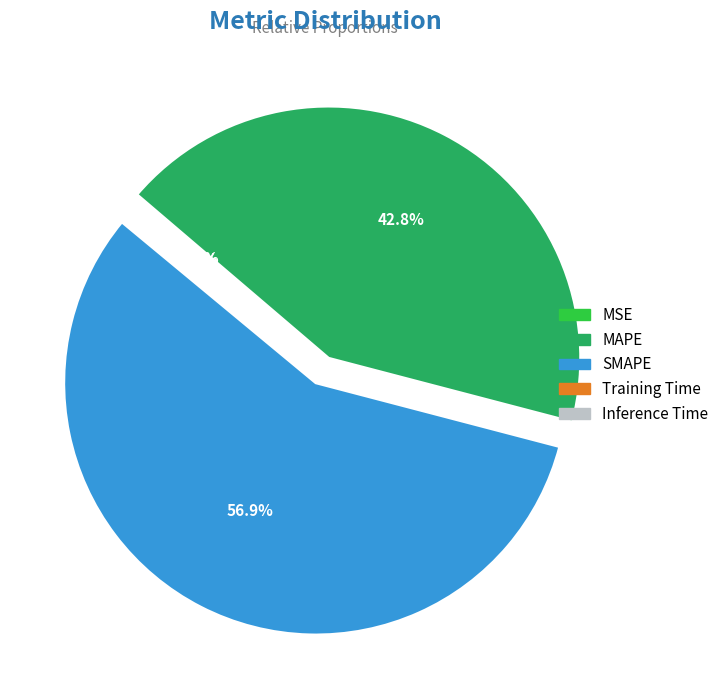

Which slice is the largest?

SMAPE